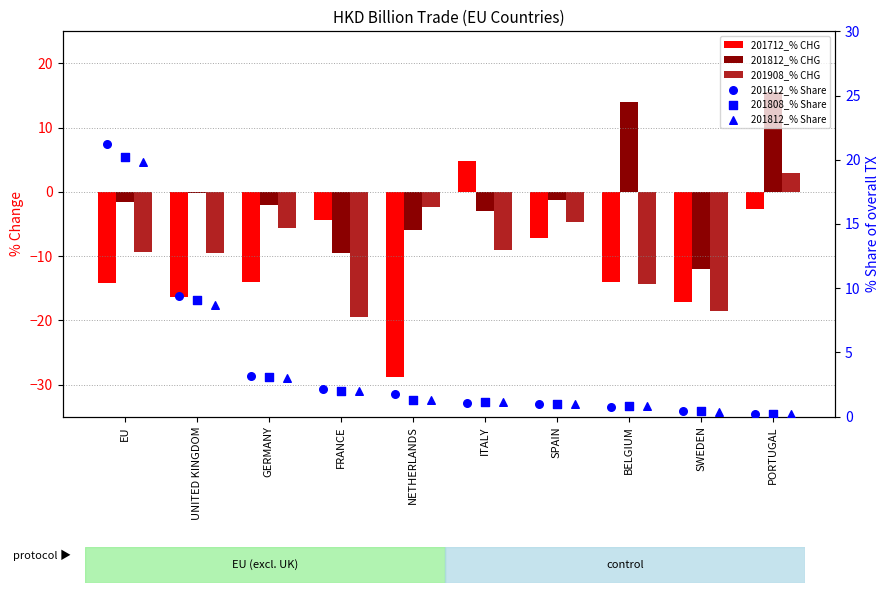

What is the total value across all series at ITALY?

-3.9